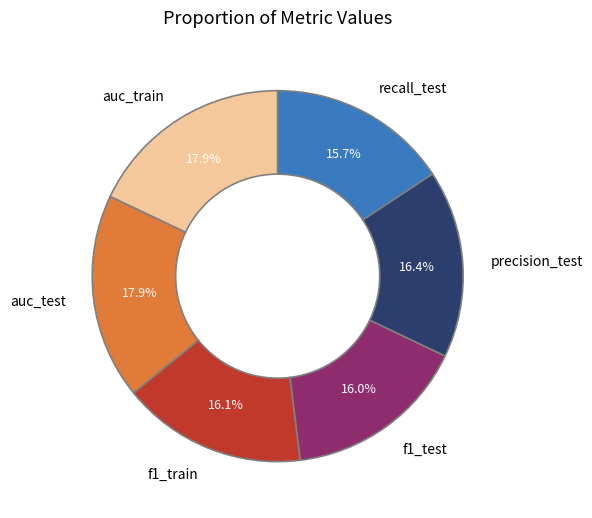

To the nearest percent, what percentage of the pie is f1_test?

16%